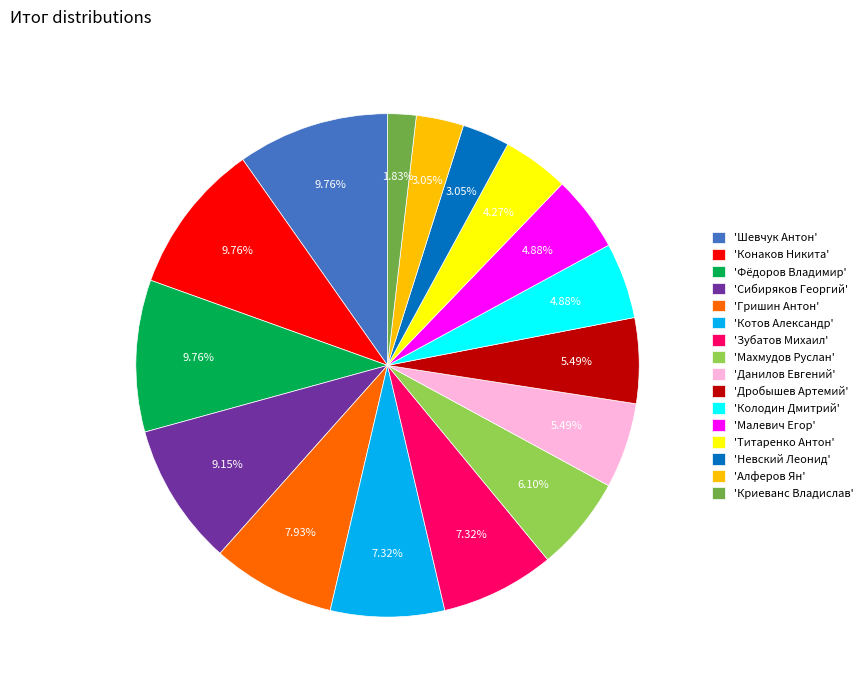

Between 'Алферов Ян' and 'Колодин Дмитрий', which is larger?

'Колодин Дмитрий'